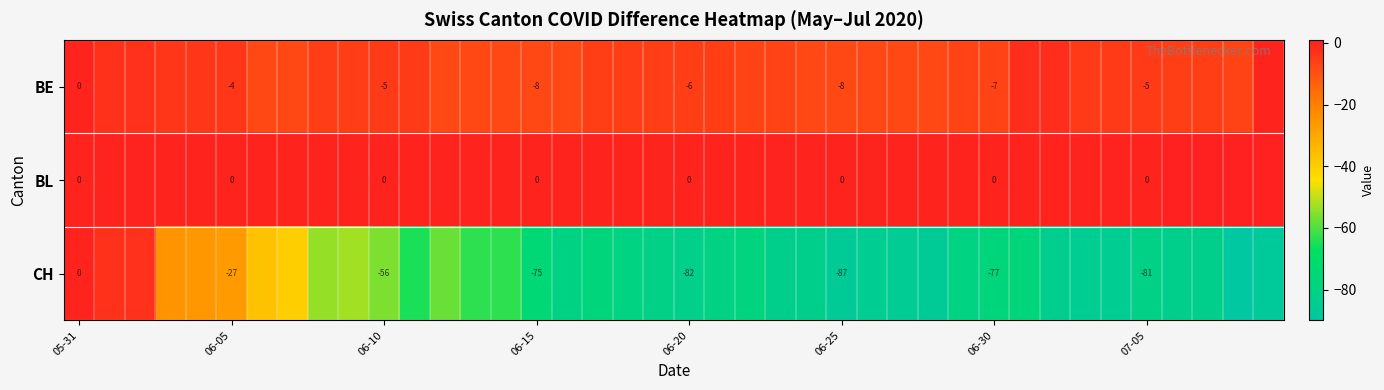

What is the spread (max minus min) of values at 06-20?

82